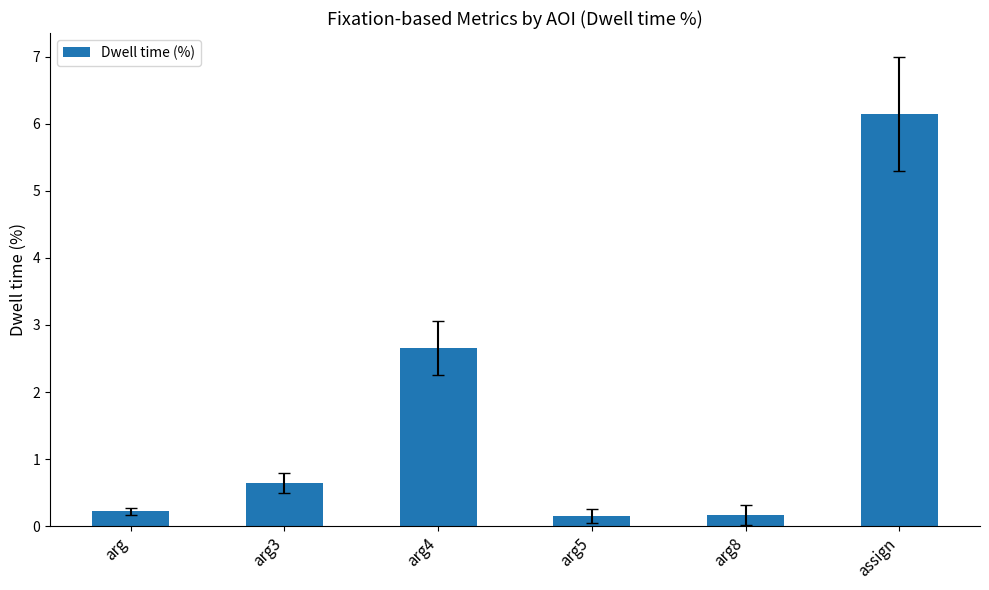

What value does the data have at assign?

6.2